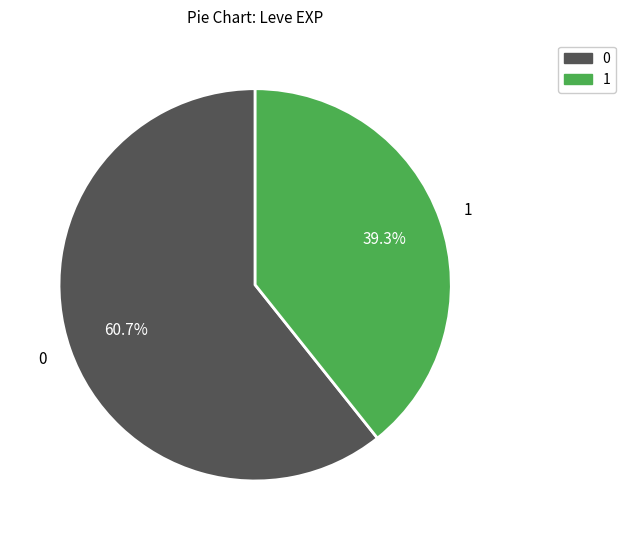

Is there a majority slice in this chart?

Yes